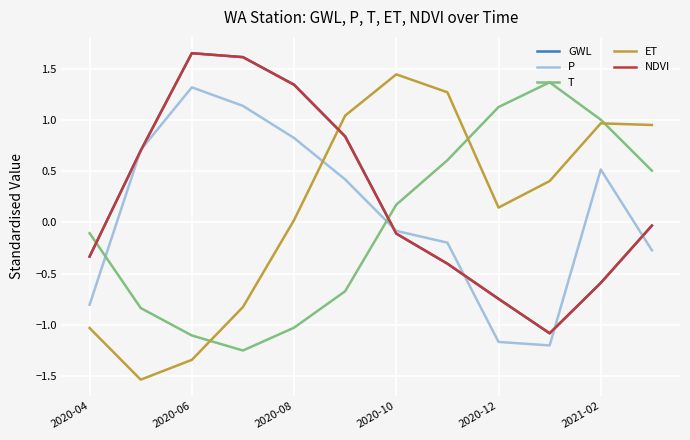

True or false: GWL has more than 1 interior local peaks.

False